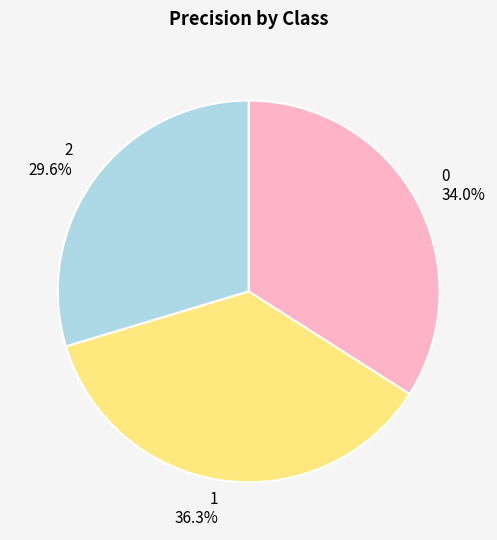

To the nearest percent, what percentage of the pie is 0?

34%